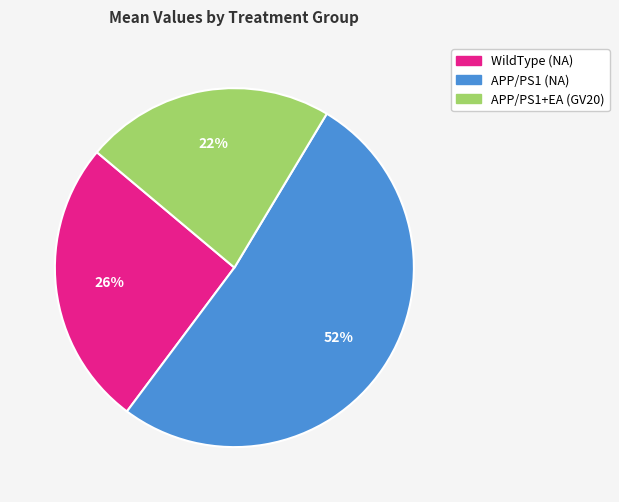

Between APP/PS1+EA (GV20) and WildType (NA), which is larger?

WildType (NA)